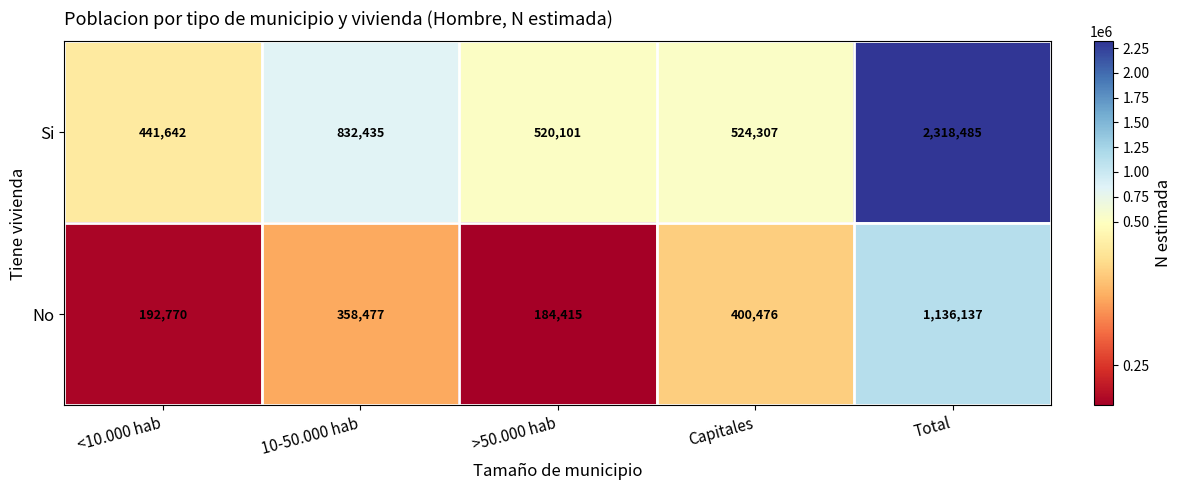

Which series has the largest total across all categories?

Si